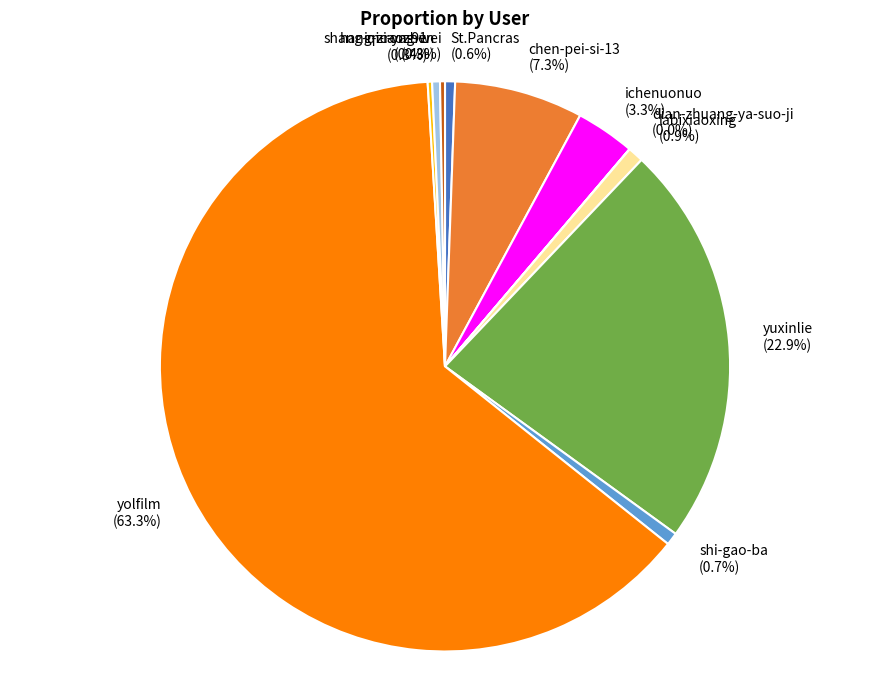

What is the total percentage of ichenuonuo and St.Pancras?

3.9%